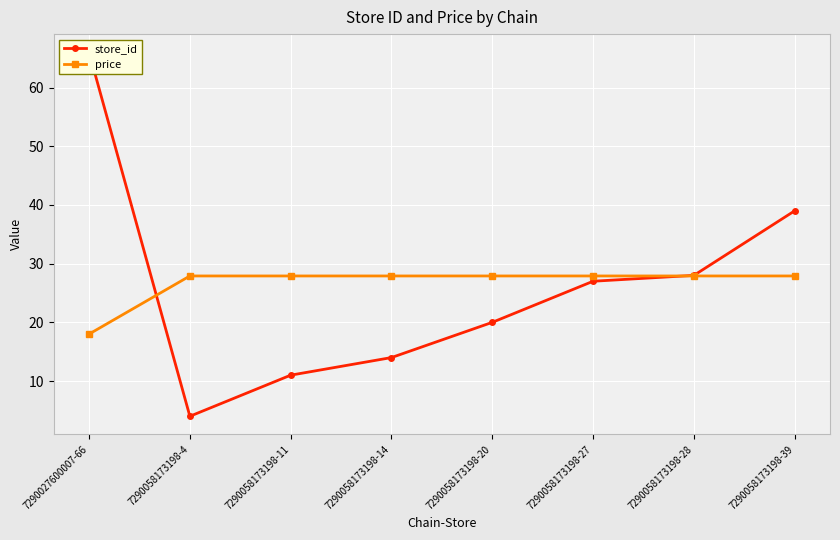

Which category has the highest value in the price series?

7290058173198-4